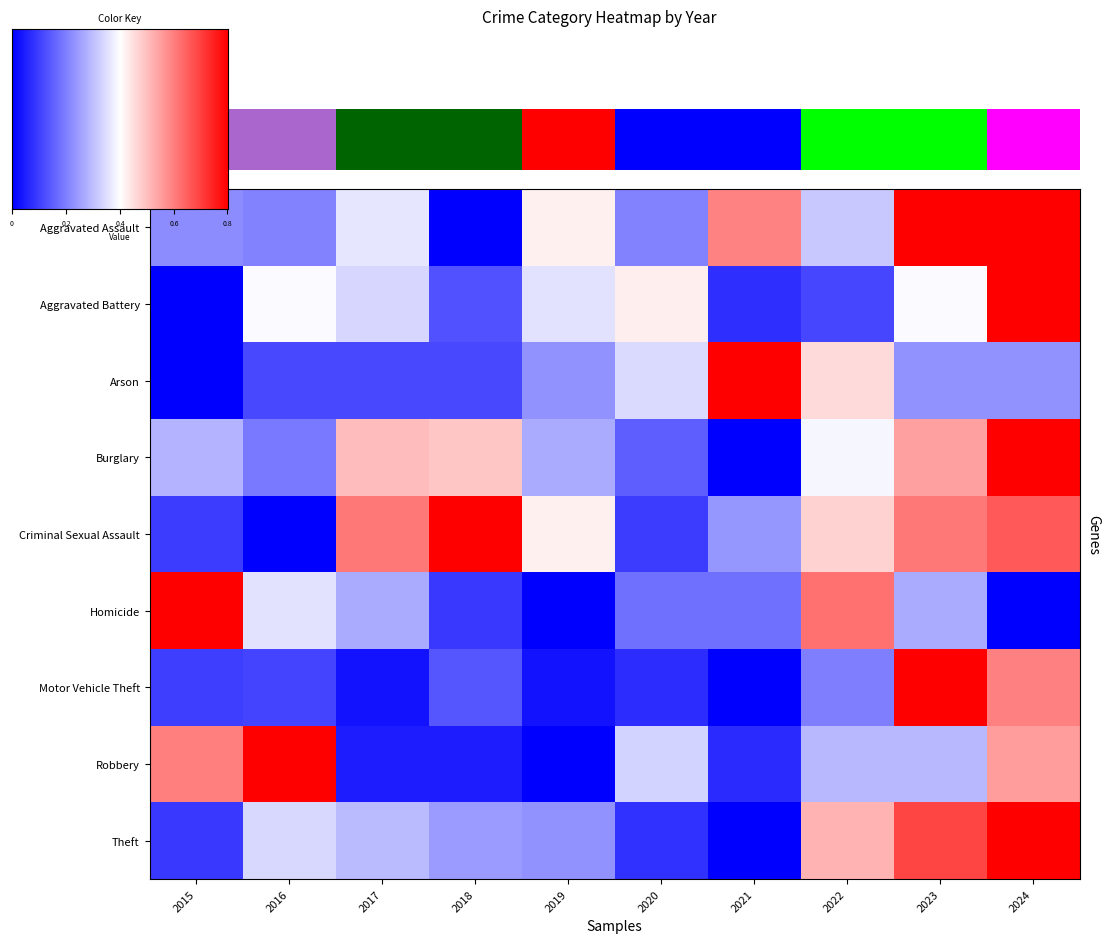

The Motor Vehicle Theft series shows 0.0 at 2019. True or false?

True